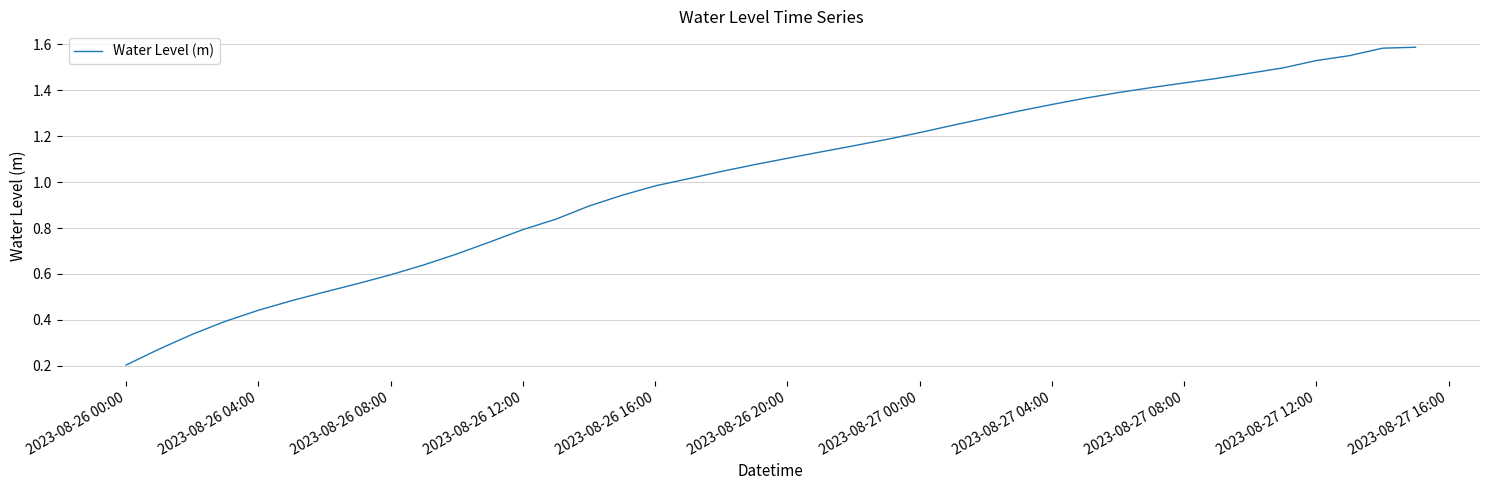

What is the difference between the maximum and minimum values?

1.4